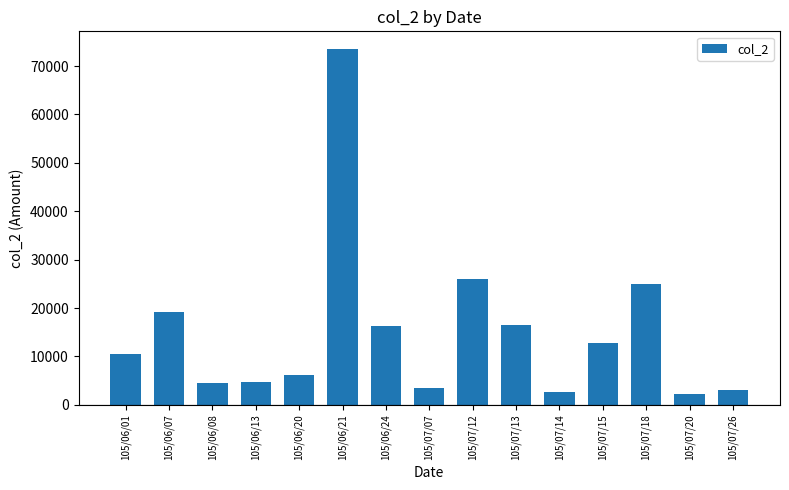

Which category has the highest value across all series?

105/06/21